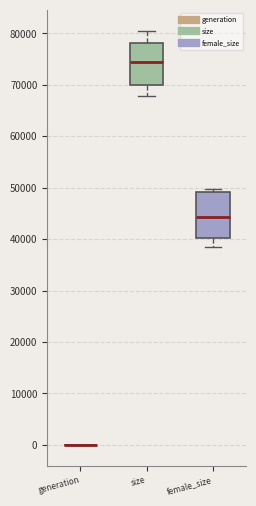

Reading left to right, read every box against the y-axis: the position of its median line, the range the box covers, and the ends of its whiskers. The values are not printed on the chart, so give them approximately, as read against the axis.

generation: box collapsed to a line at 0, whiskers 0 to 0
size: median 75000, box 70000 to 78000, whiskers 68000 to 81000
female_size: median 44000, box 40000 to 49000, whiskers 38000 to 50000